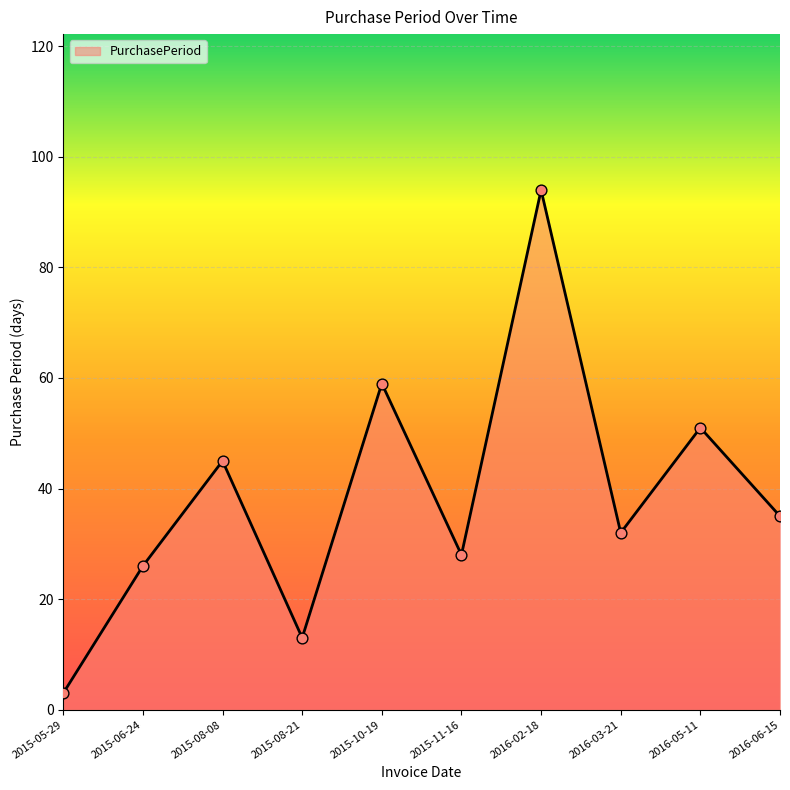

Which has a higher value, 2015-08-08 or 2015-08-21?

2015-08-08